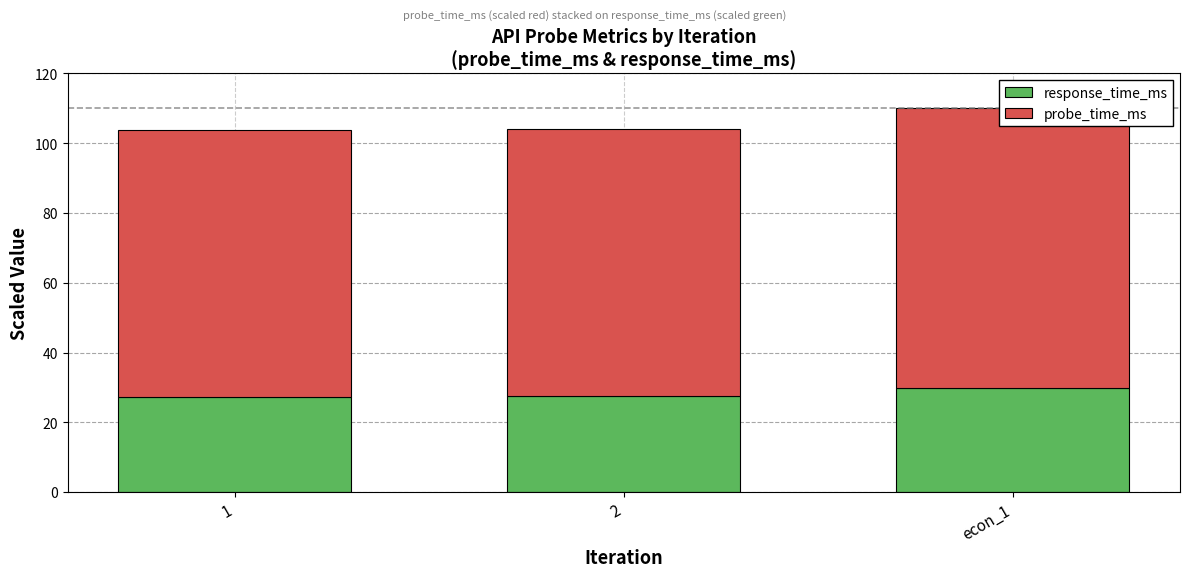

Reading right to left, list all the values displayed in this chart.

response_time_ms: 30.0	27.5	27.3
probe_time_ms: 80.0	76.5	76.6